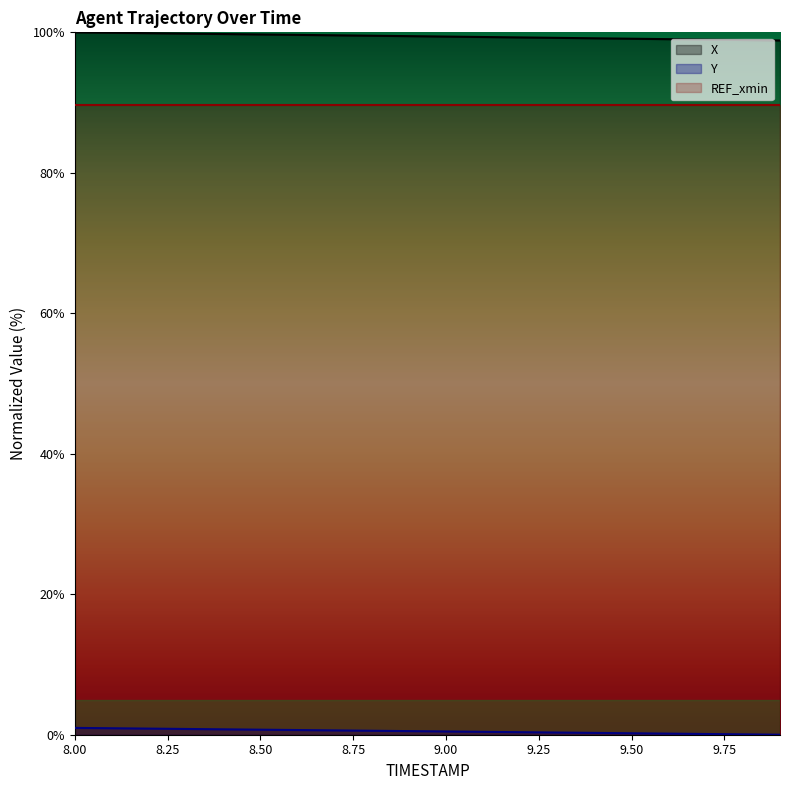

What position from the right is 9.1?

9